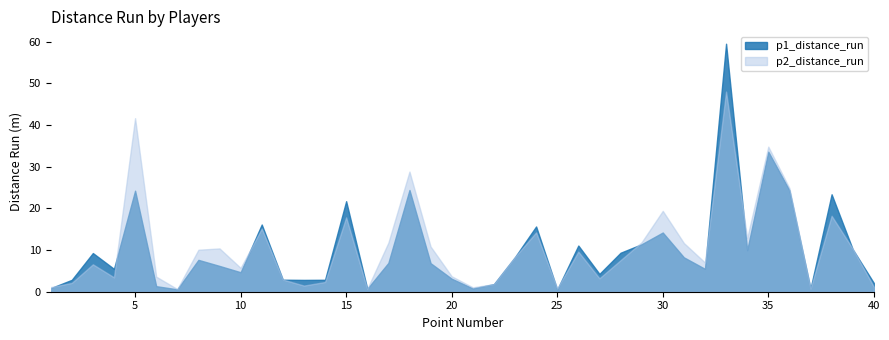

Is the value of p2_distance_run at 35 greater than the value of p1_distance_run at 32?

Yes